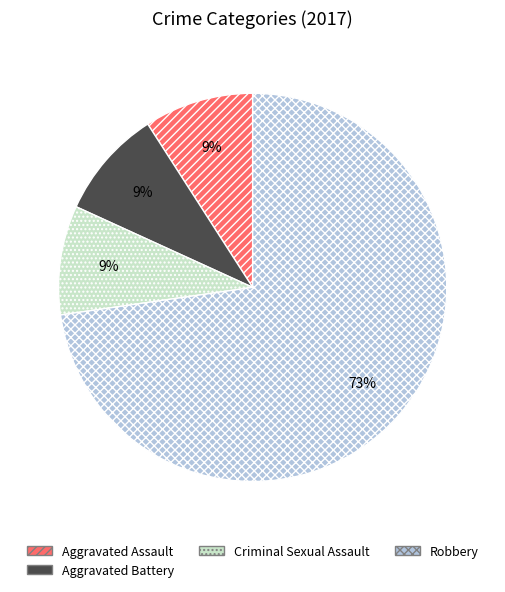

To the nearest percent, what portion does Criminal Sexual Assault represent?

9%